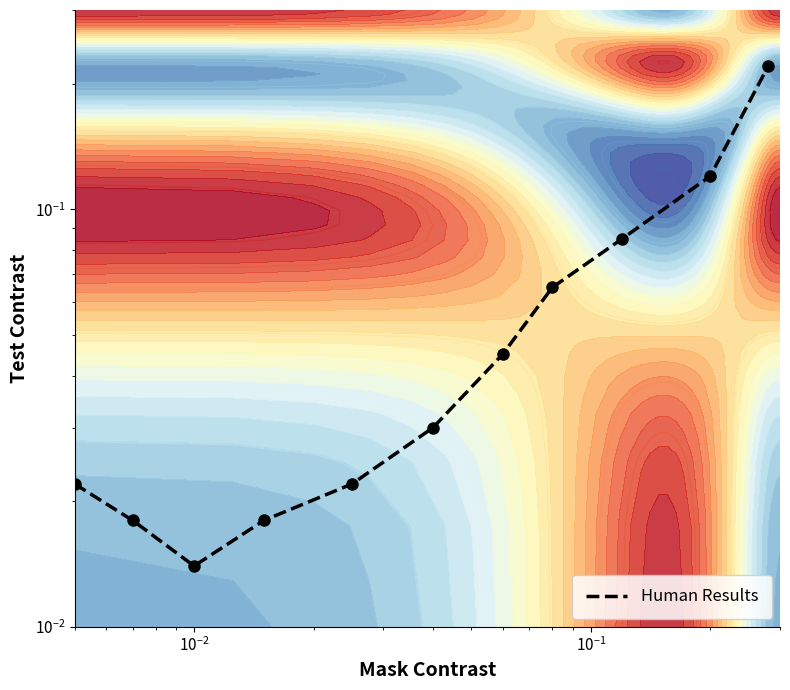

What is the difference between the maximum and minimum values?

0.2